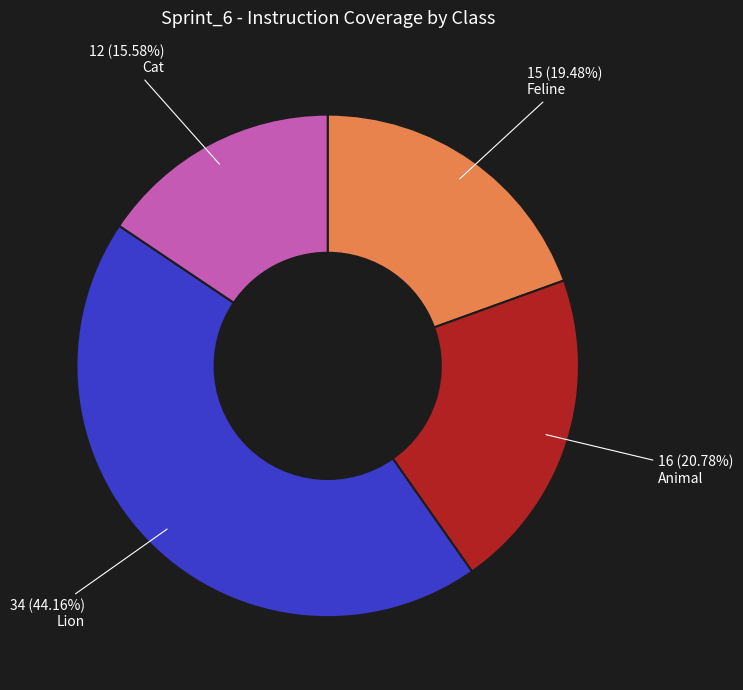

To the nearest percent, what is the combined percentage of Cat and Lion?

60%